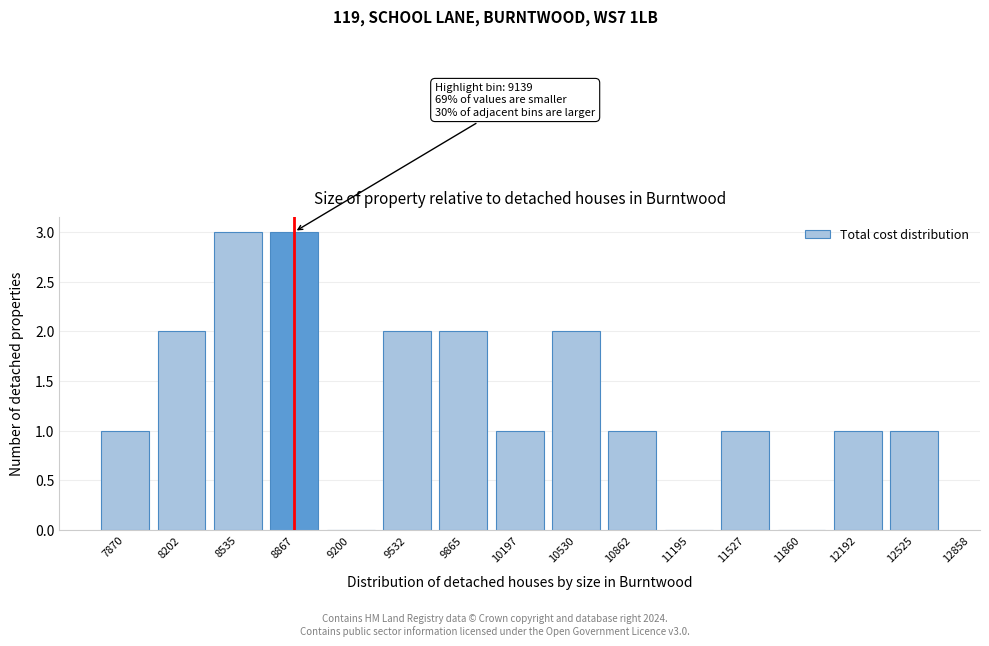

Reading left to right, extract all data points from this chart.

7870=1	8202=2	8535=3	8867=3	9200=0	9532=2	9865=2	10197=1	10530=2	10862=1	11195=0	11527=1	11860=0	12192=1	12525=1